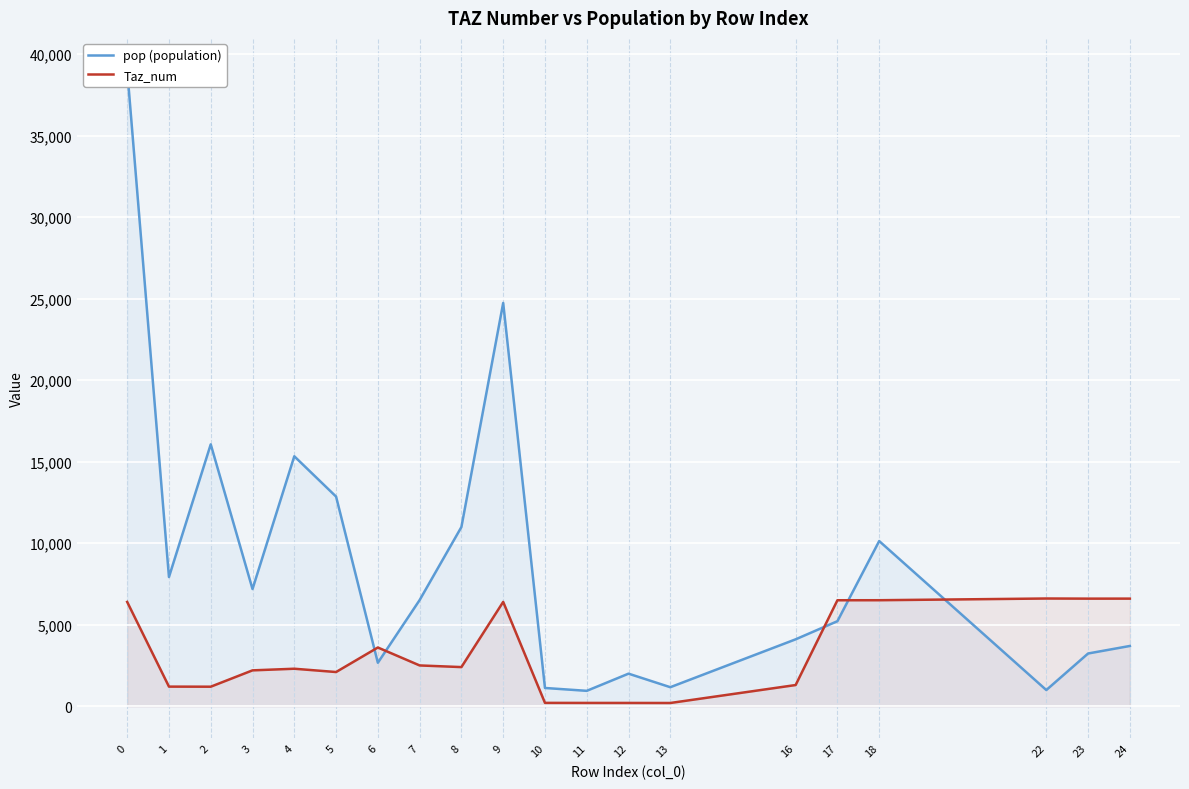

Where do pop (population) and Taz_num first cross each other?

5 and 6